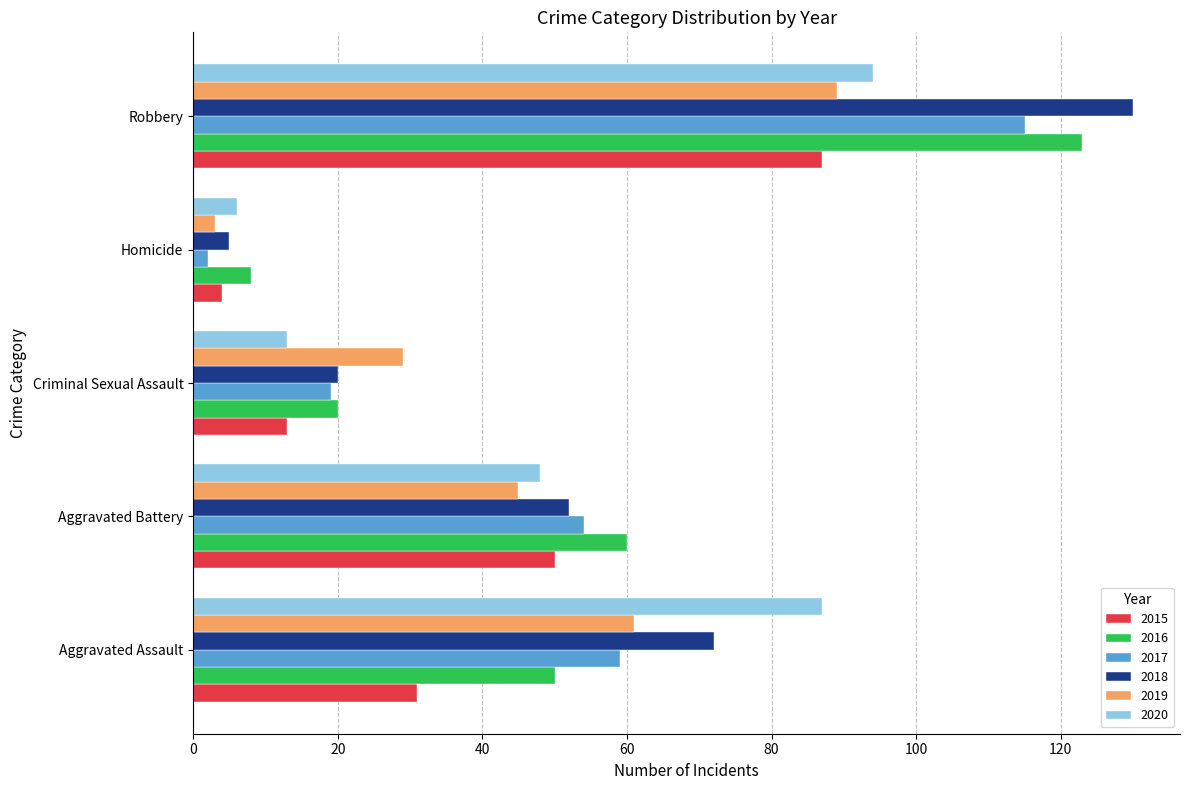

True or false: 2019 has a value of 61 at Aggravated Battery.

False